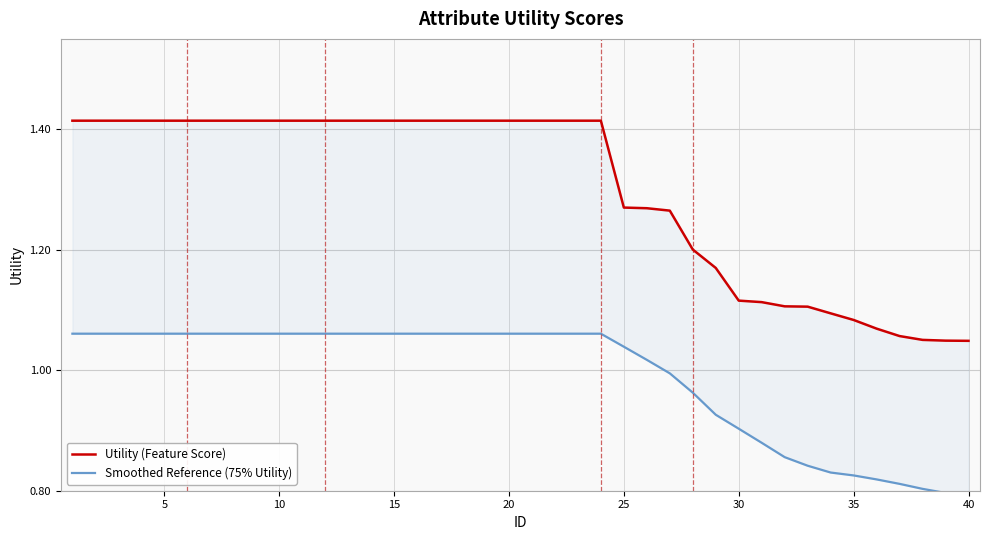

List the series in order of their overall mean, highest first.

Utility (Feature Score), Smoothed Reference (75% Utility)